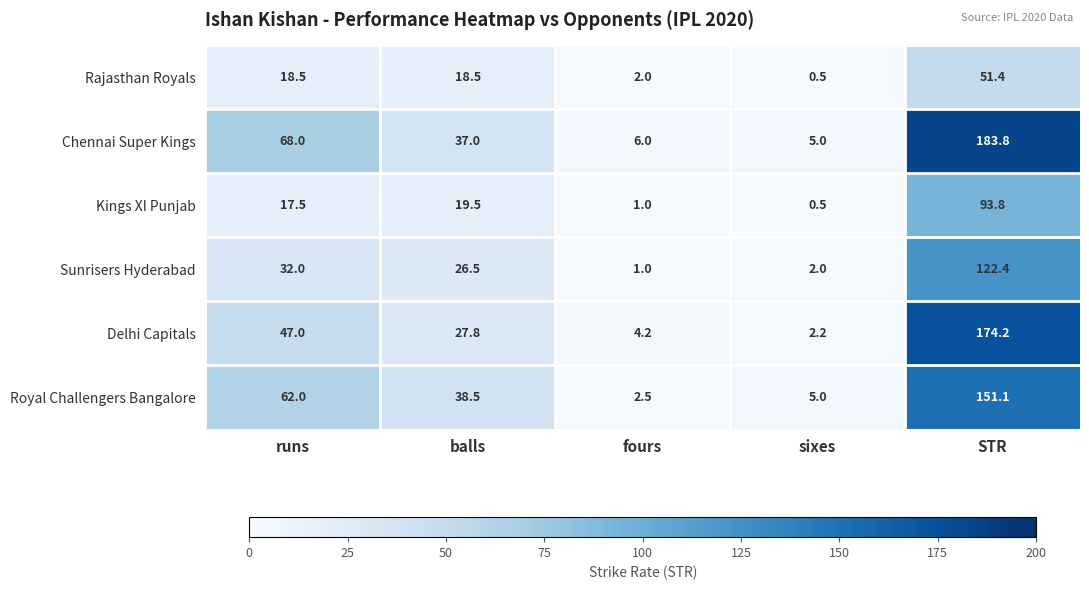

The value of Sunrisers Hyderabad at runs is 32.0. True or false?

True